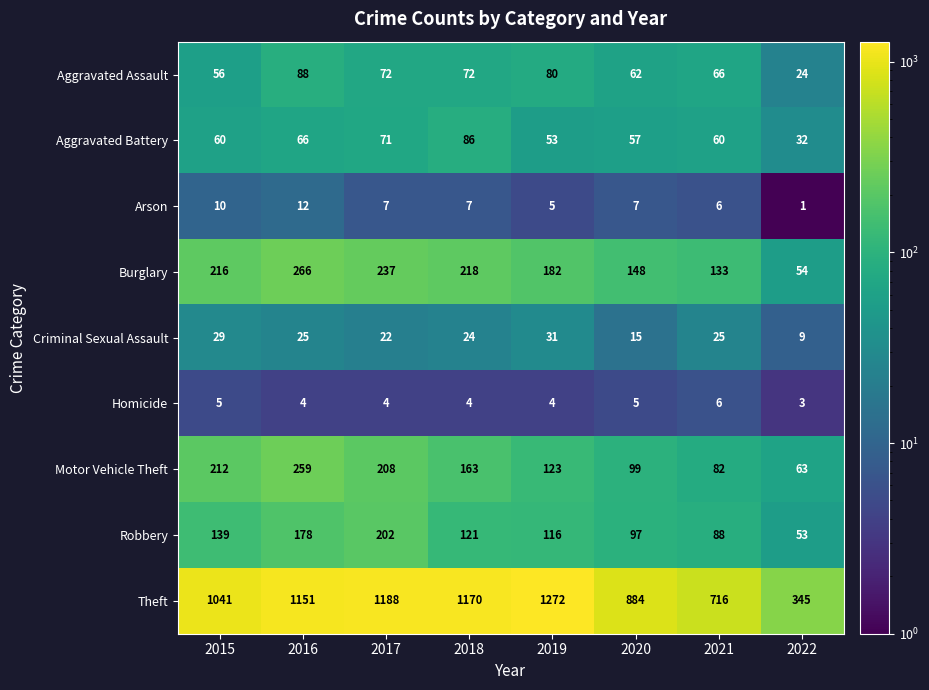

What is the total value across all series at 2016?

2049